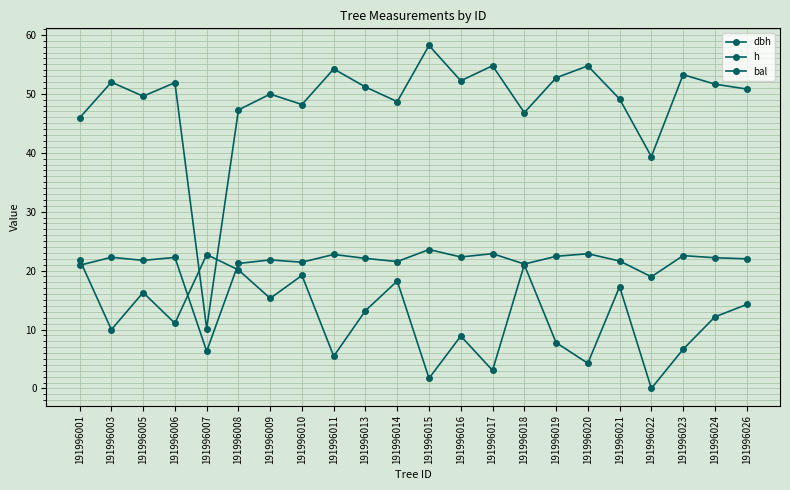

List the series in order of their overall mean, lowest first.

bal, h, dbh